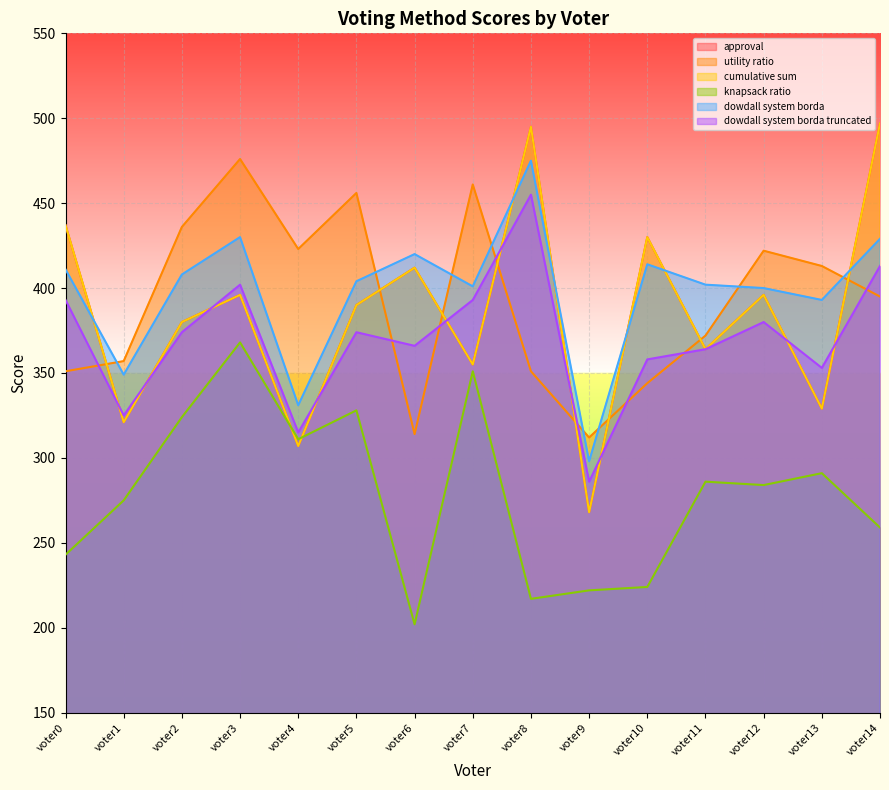

Which series has the largest range (max minus min)?

approval